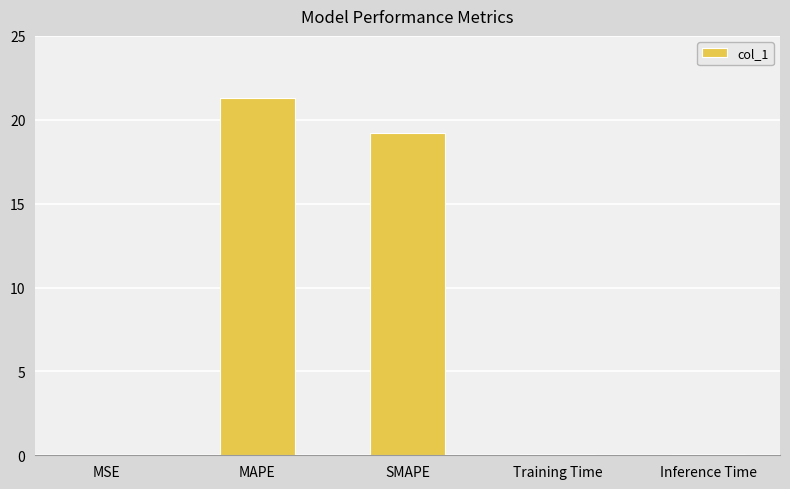

What is the sum of the values at Inference Time and MAPE?

21.4